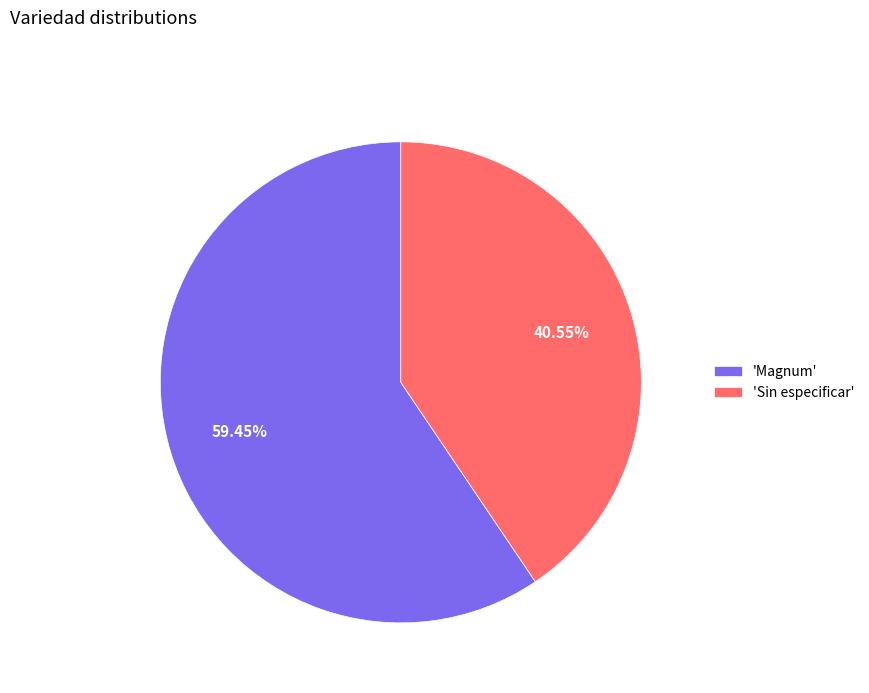

To the nearest percent, what is the difference between the largest and smallest slice percentages?

19%